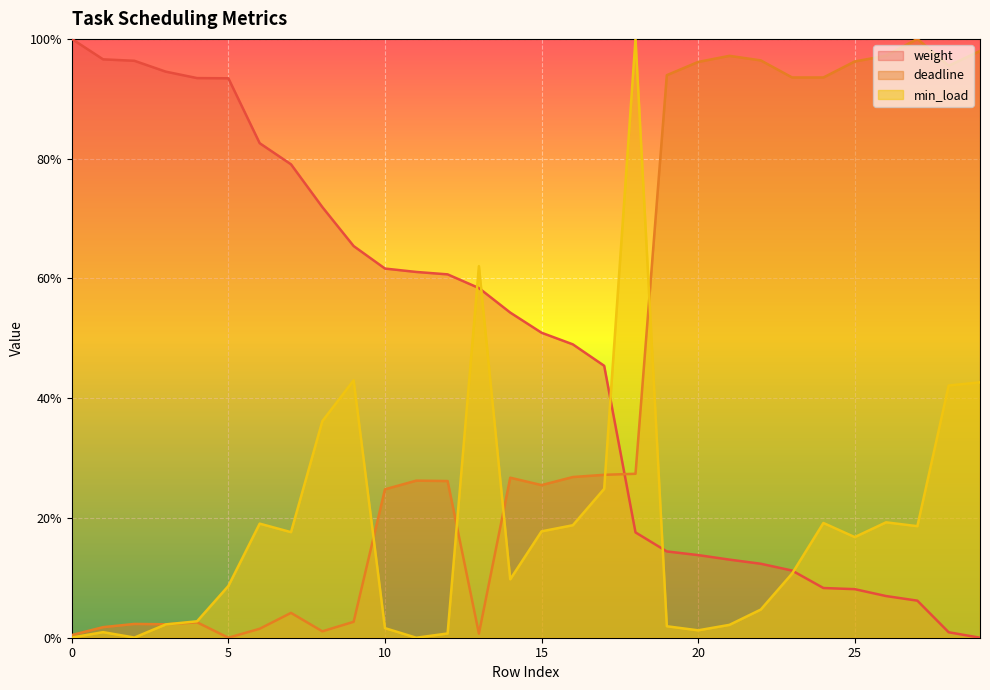

Is the value of weight at 4 greater than the value of min_load at 25?

Yes